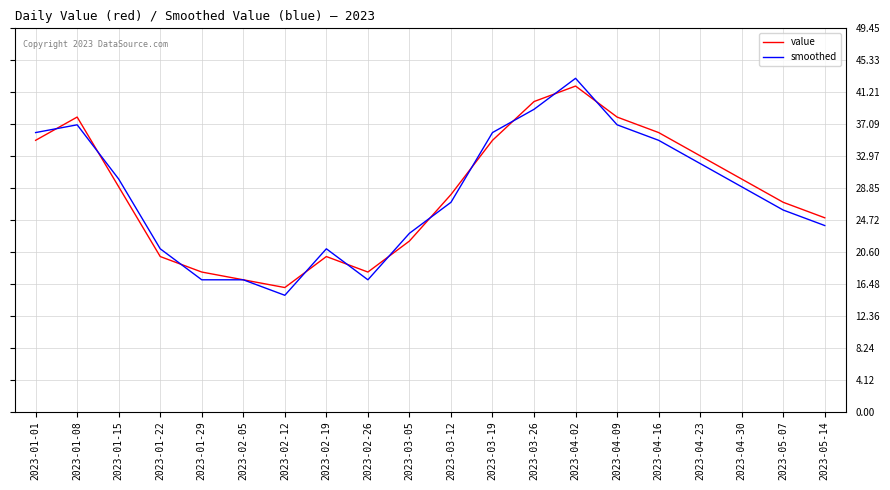

What is the maximum value for value?

42